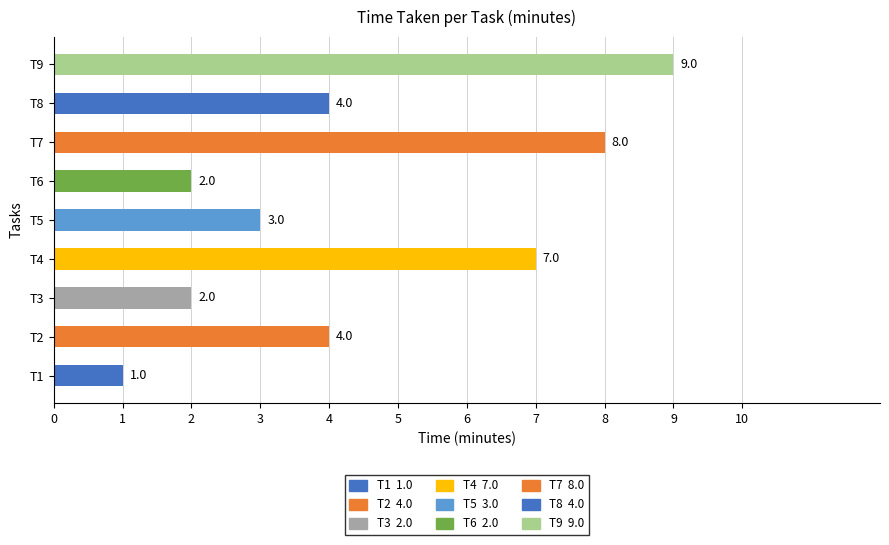

Are the bars grouped side by side (vs. stacked)?

No